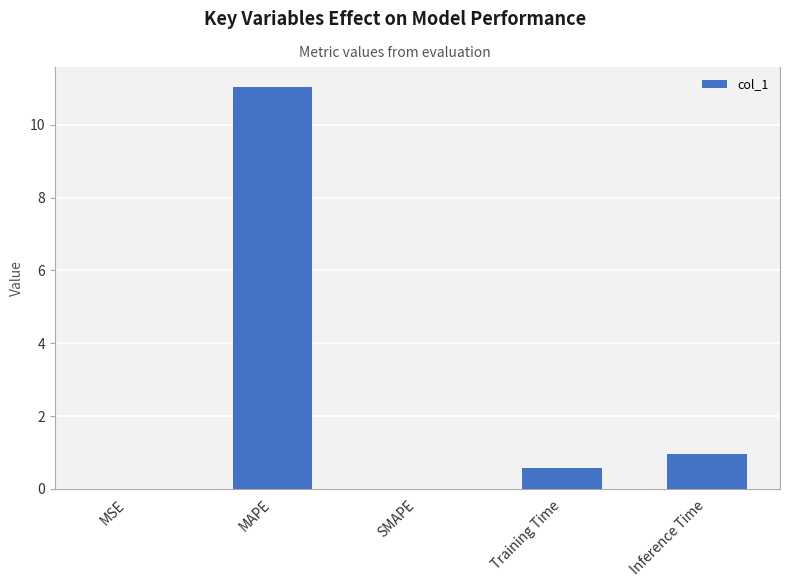

What is the sum of all values?

12.6